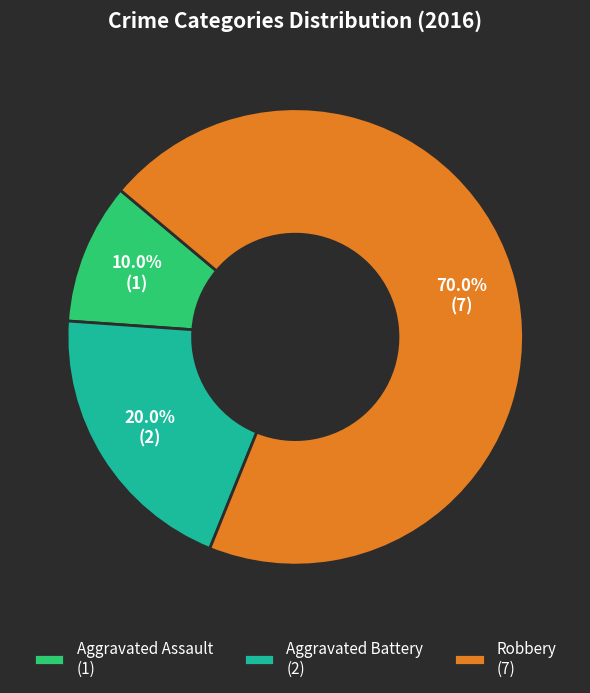

To the nearest percent, what is the difference between the largest and smallest slice percentages?

60%